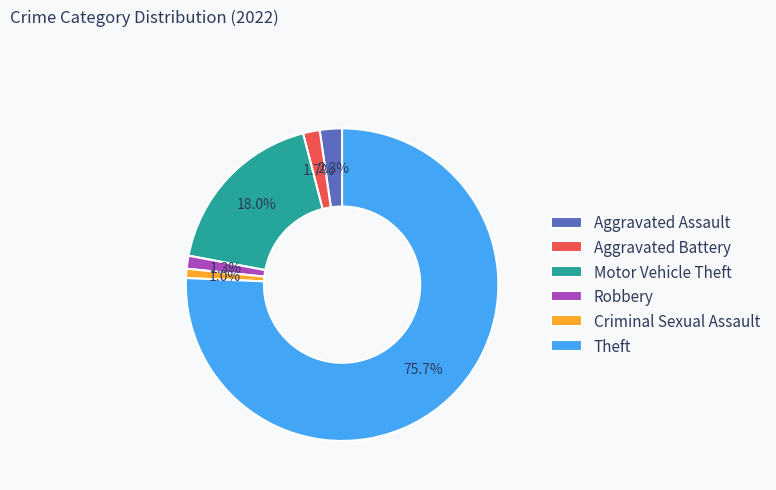

Which slice is the largest?

Theft